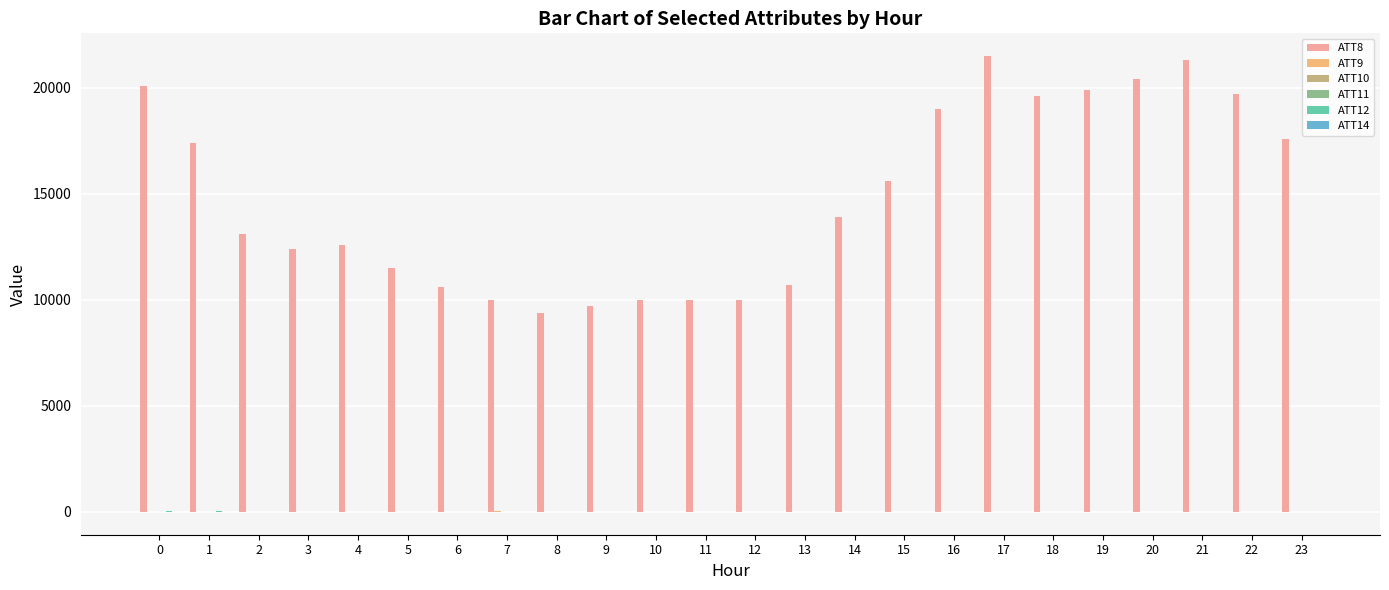

Which series has the widest spread of values?

ATT8